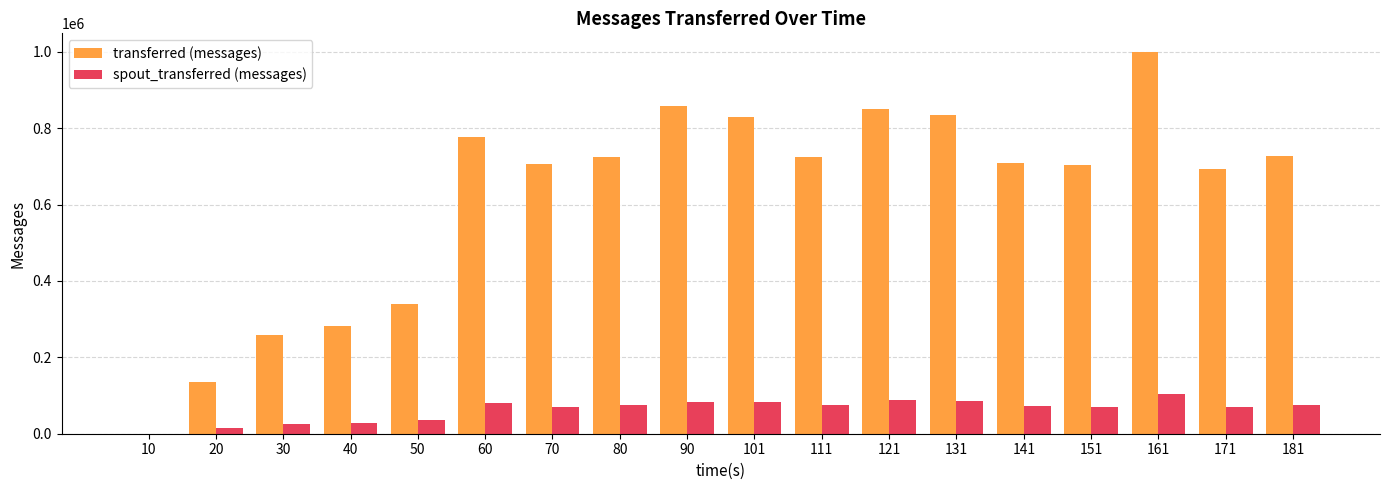

Does the chart contain stacked bars?

No